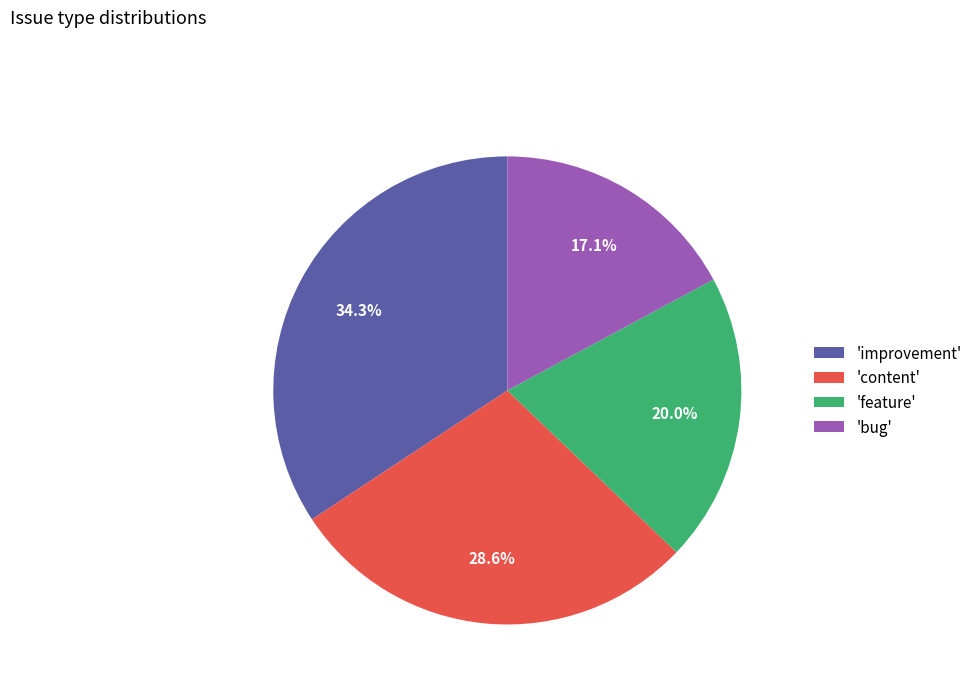

To the nearest percent, what is the difference between the largest and smallest slice percentages?

17%